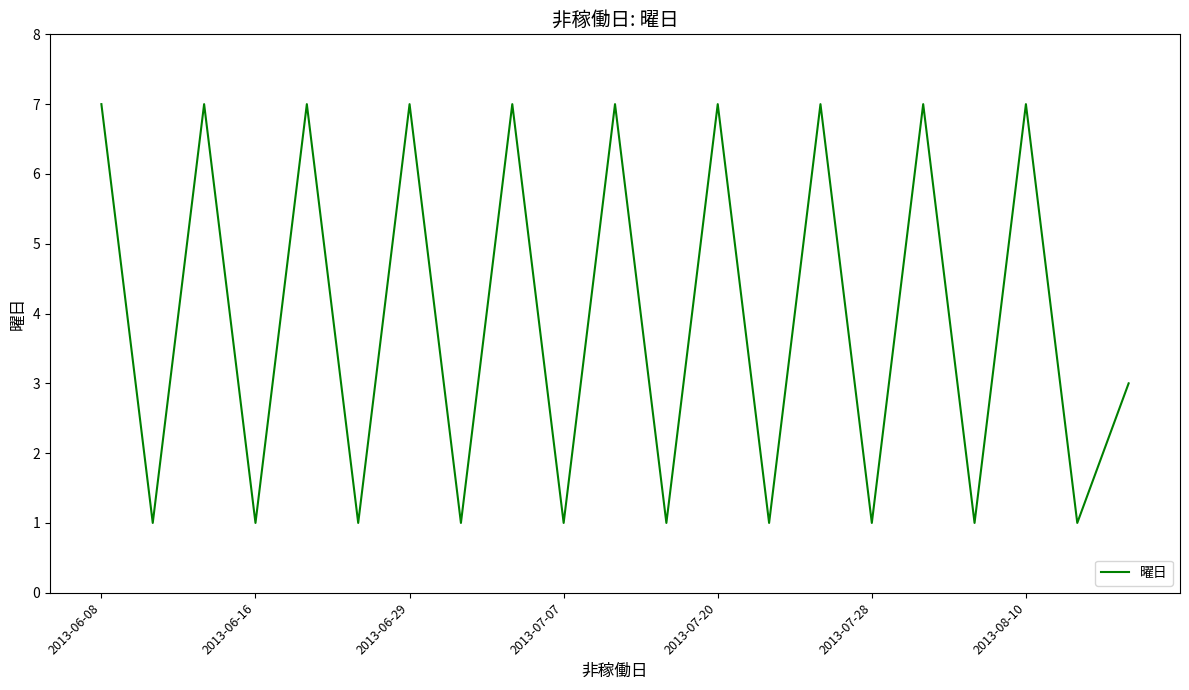

Reading left to right, what are all the values shown in this chart?

7	1	7	1	7	1	7	1	7	1	7	1	7	1	7	1	7	1	7	1	3